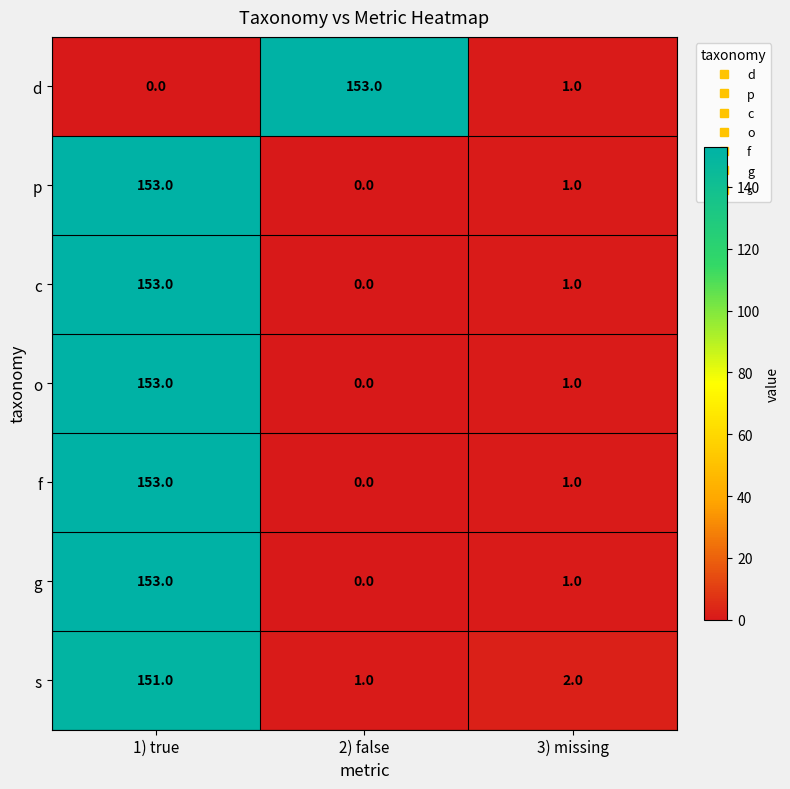

Reading left to right, list all the values displayed in this chart.

d: 1) true=0	2) false=153	3) missing=1
p: 1) true=153	2) false=0	3) missing=1
c: 1) true=153	2) false=0	3) missing=1
o: 1) true=153	2) false=0	3) missing=1
f: 1) true=153	2) false=0	3) missing=1
g: 1) true=153	2) false=0	3) missing=1
s: 1) true=151	2) false=1	3) missing=2